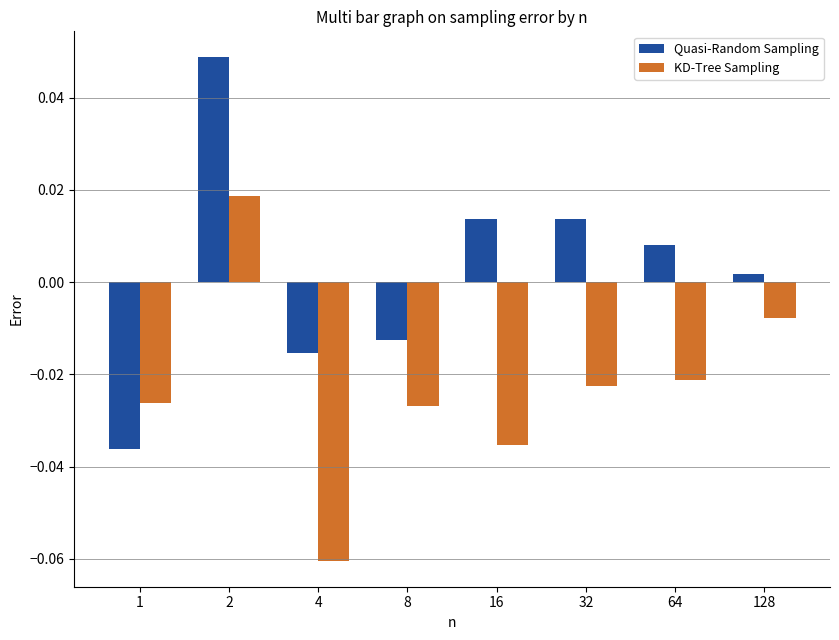

At 128, list the series in order from largest to smallest.

Quasi-Random Sampling, KD-Tree Sampling